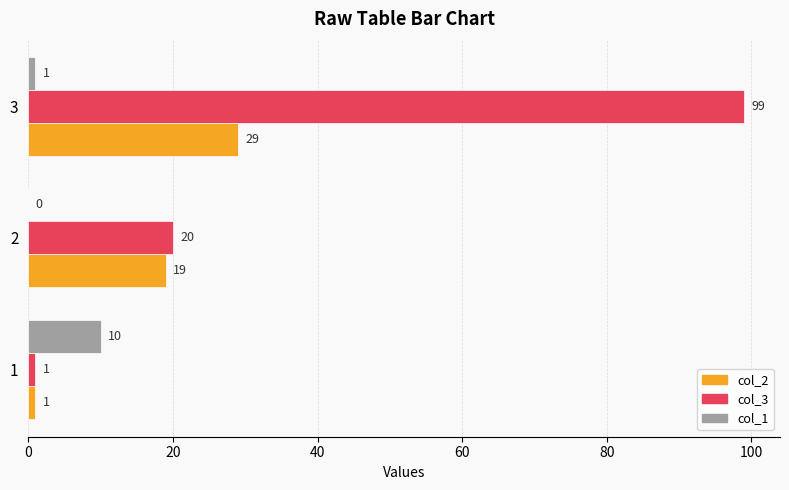

True or false: col_2 has a value of 19 at 2.

True